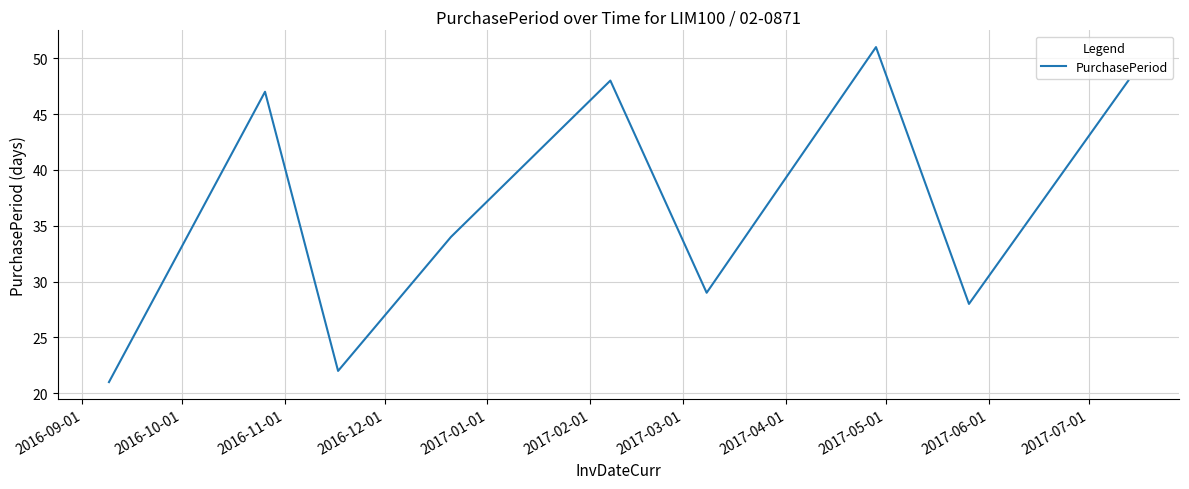

What is the greatest value displayed?

51